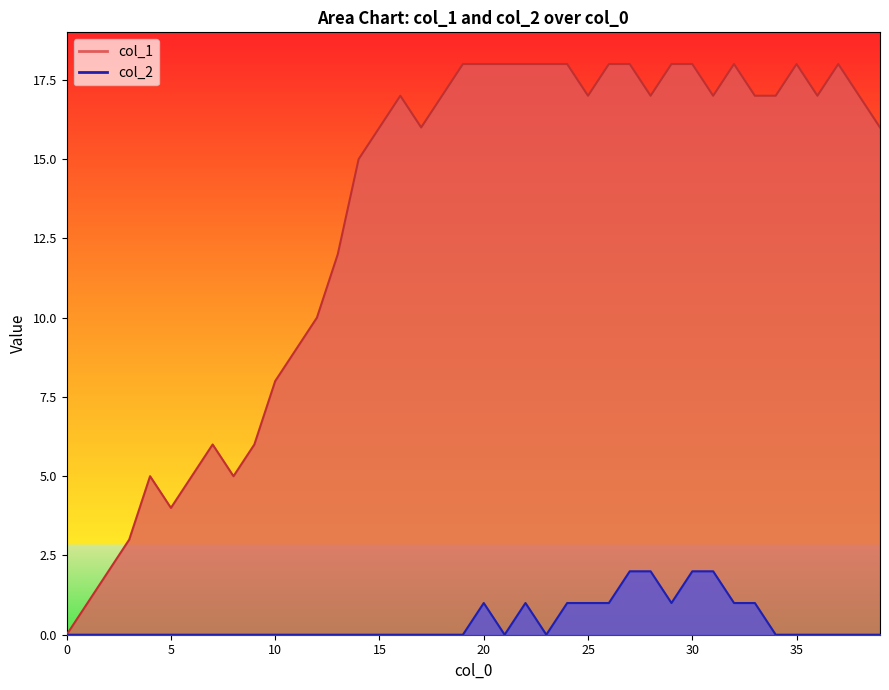

In col_1, how many points are lower than both neighbors (excluding endpoints)?

7